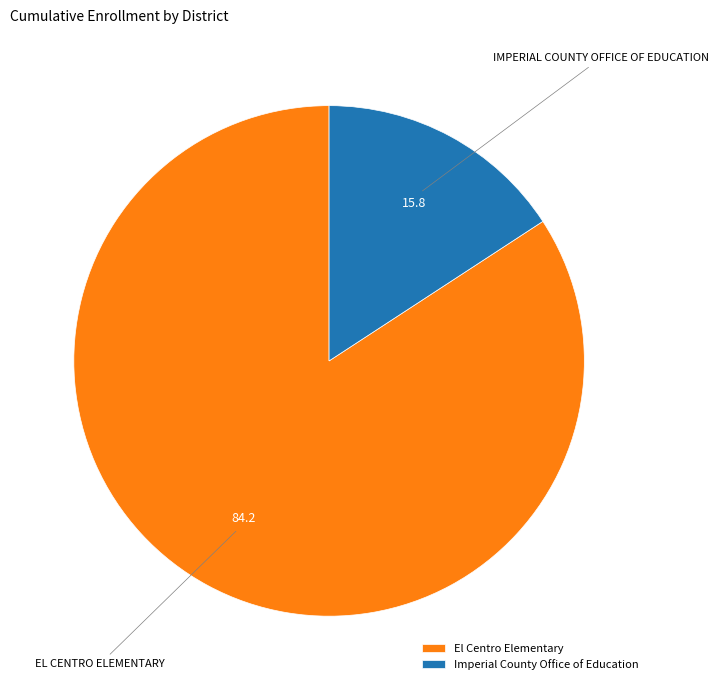

Which category accounts for the majority?

El Centro Elementary